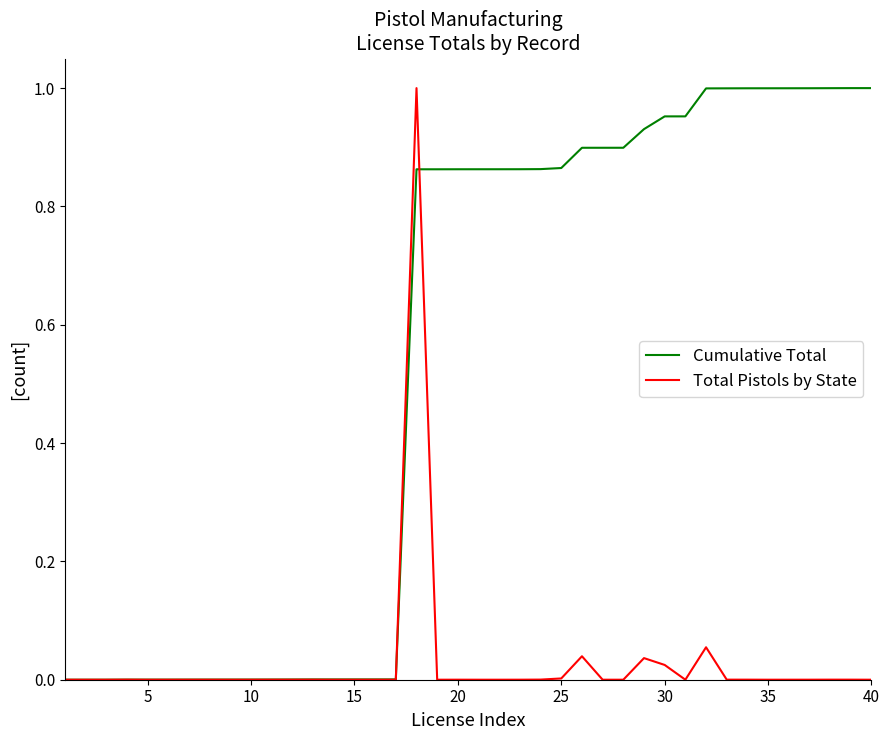

List the series in order of their overall mean, lowest first.

Total Pistols by State, Cumulative Total